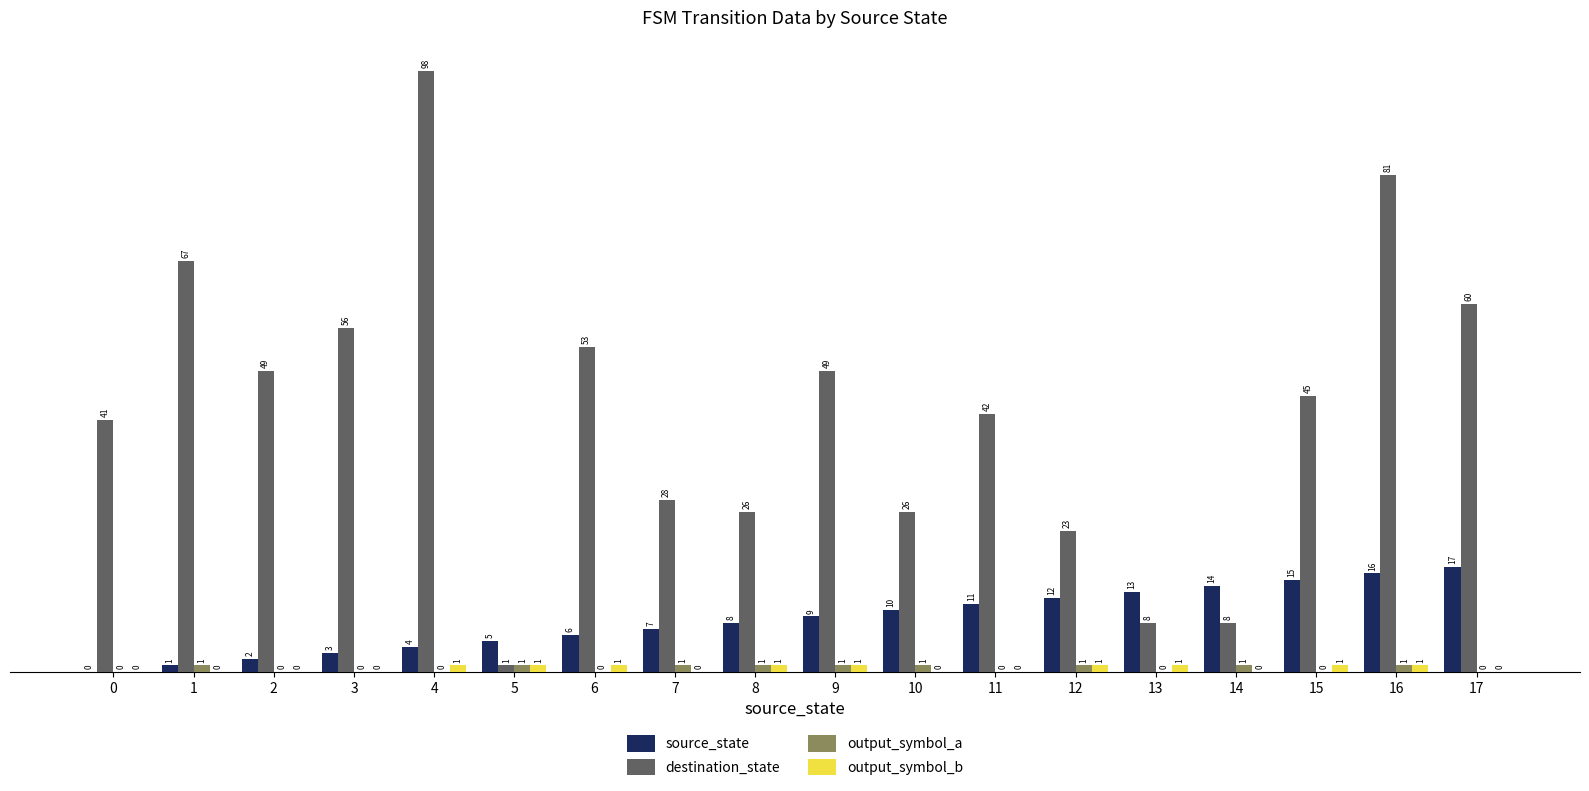

Which series changed the most between 8 and 10?

source_state